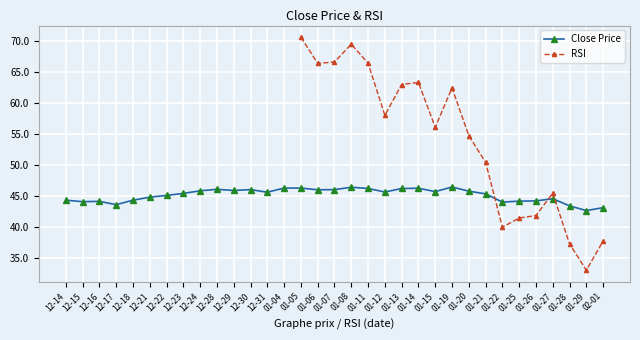

Is it true that Close Price equals 68.2 at 01-07?

False